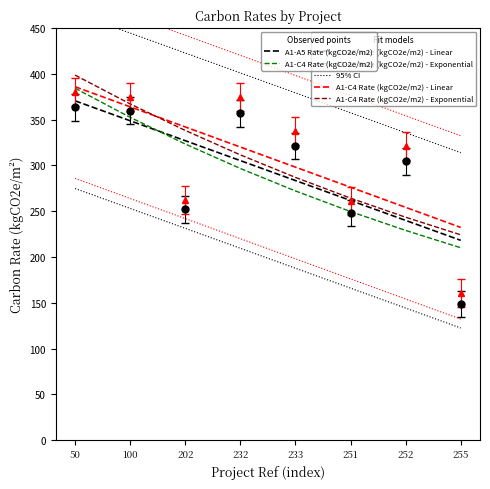

Which series has the widest spread of values?

A1-C4 Rate (kgCO2e/m2) - Exponential